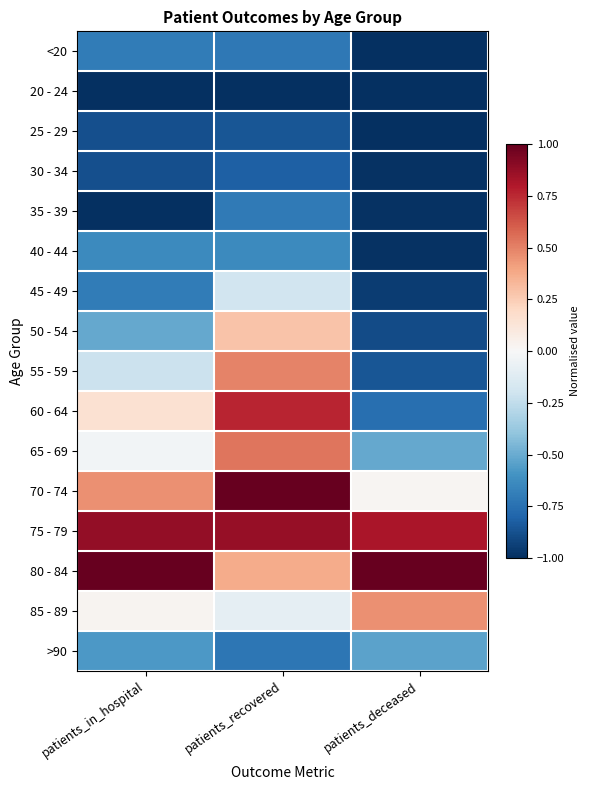

What is the greatest value displayed?

1.0